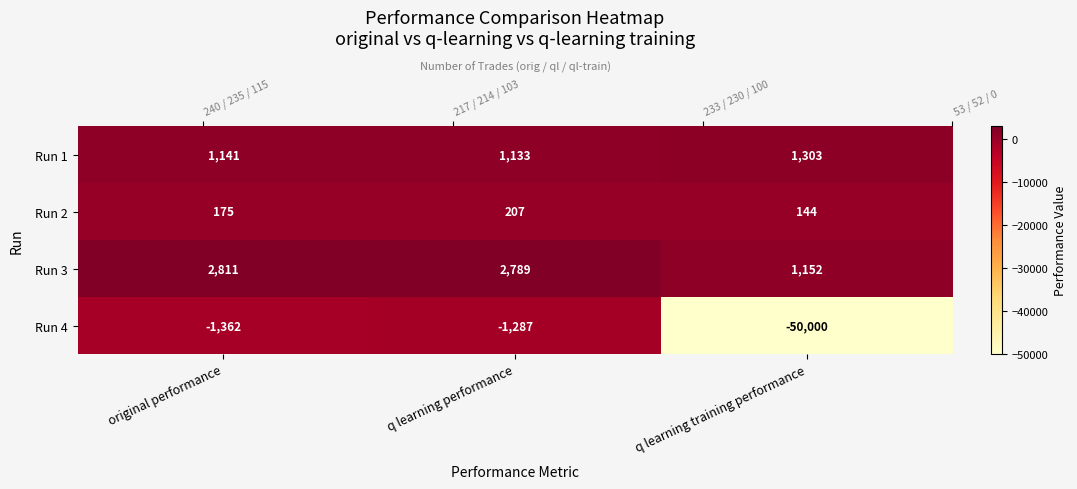

What is the greatest value displayed?

2811.1